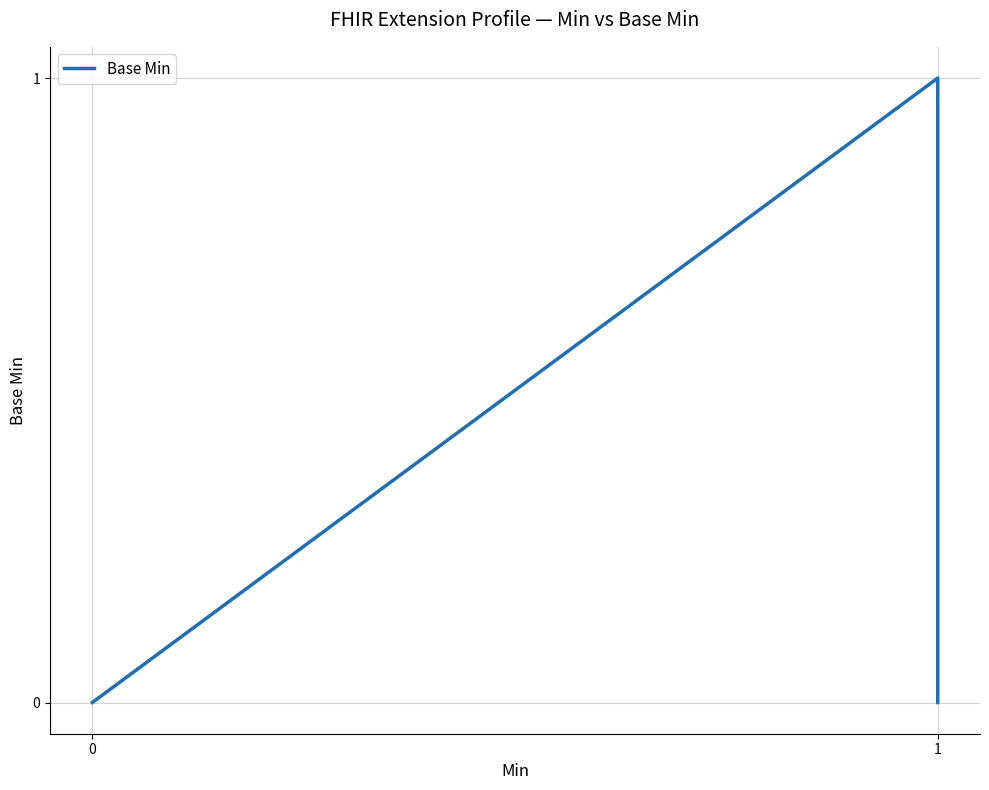

What is the sum of the values at 2 and 3?

1